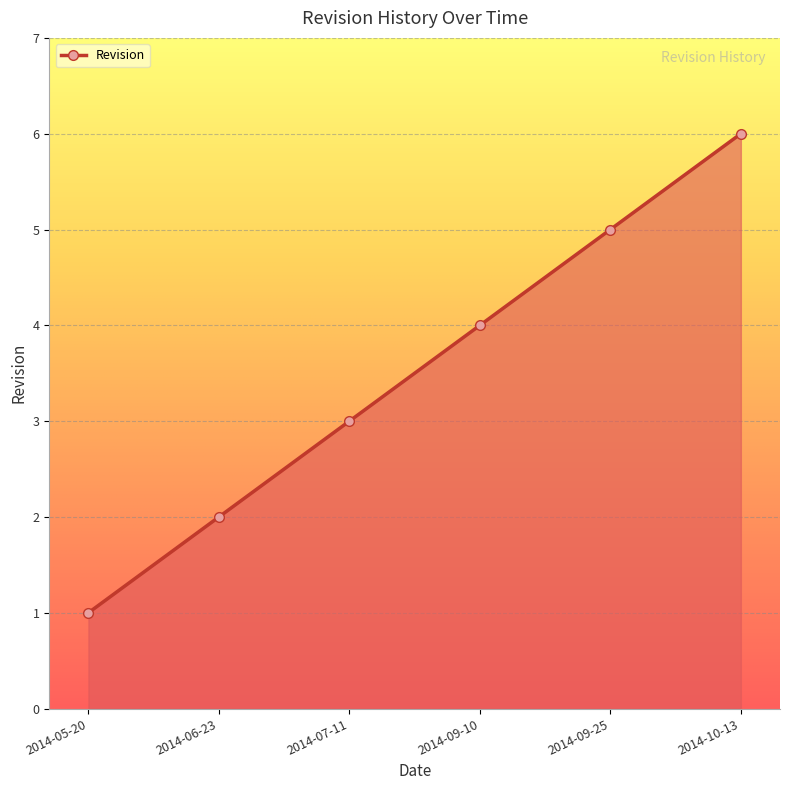

List the labels in order of value, largest first.

2014-10-13, 2014-09-25, 2014-09-10, 2014-07-11, 2014-06-23, 2014-05-20